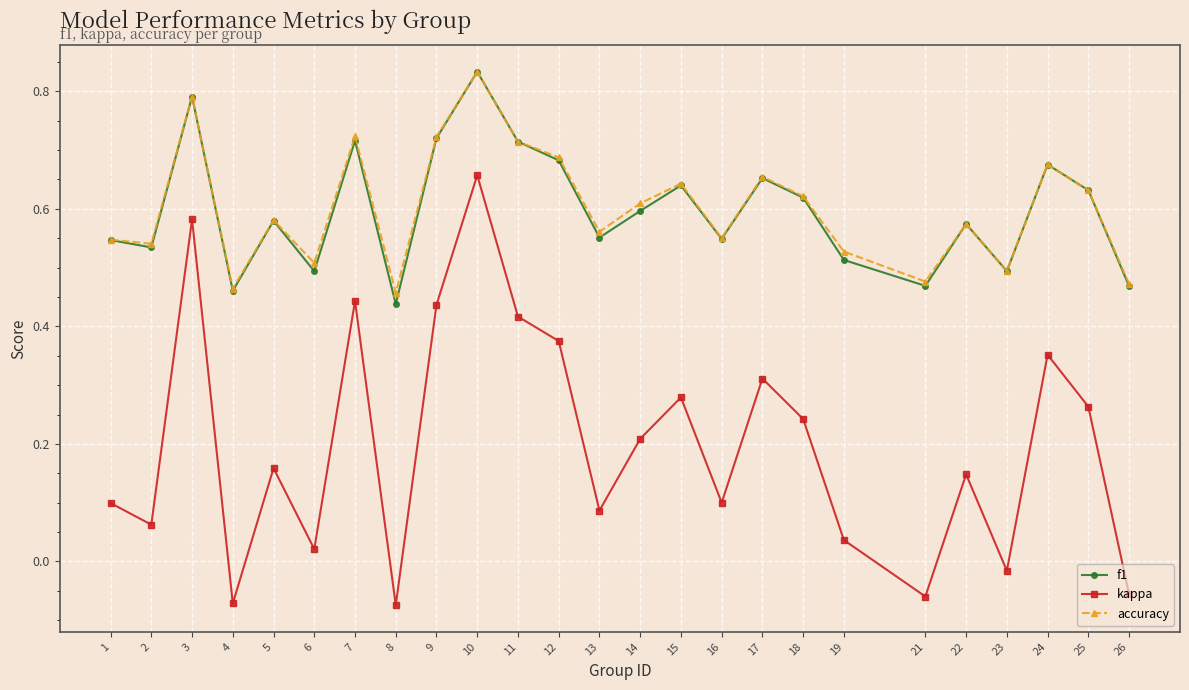

The value of kappa at 25 is 0.5. True or false?

False